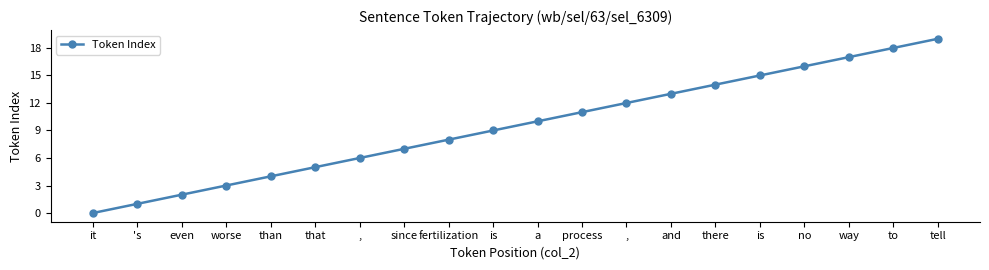

Rank the categories by value from lowest to highest.

it, 's, even, worse, than, that, ,, since, fertilization, is, a, process, ,, and, there, is, no, way, to, tell